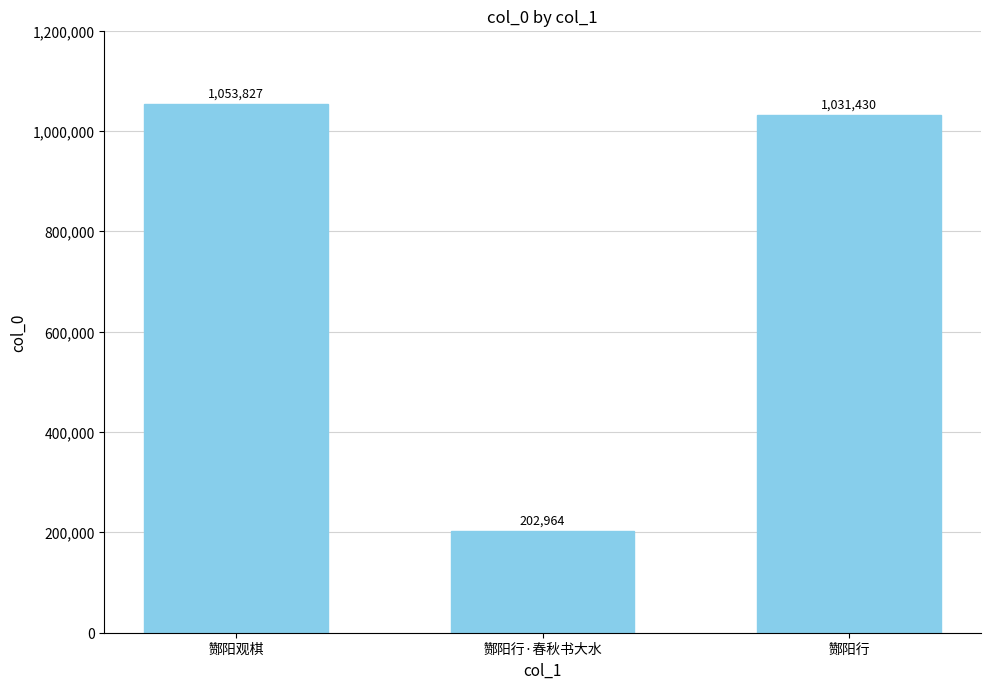

Reading right to left, extract all data points from this chart.

1031430	202964	1053827